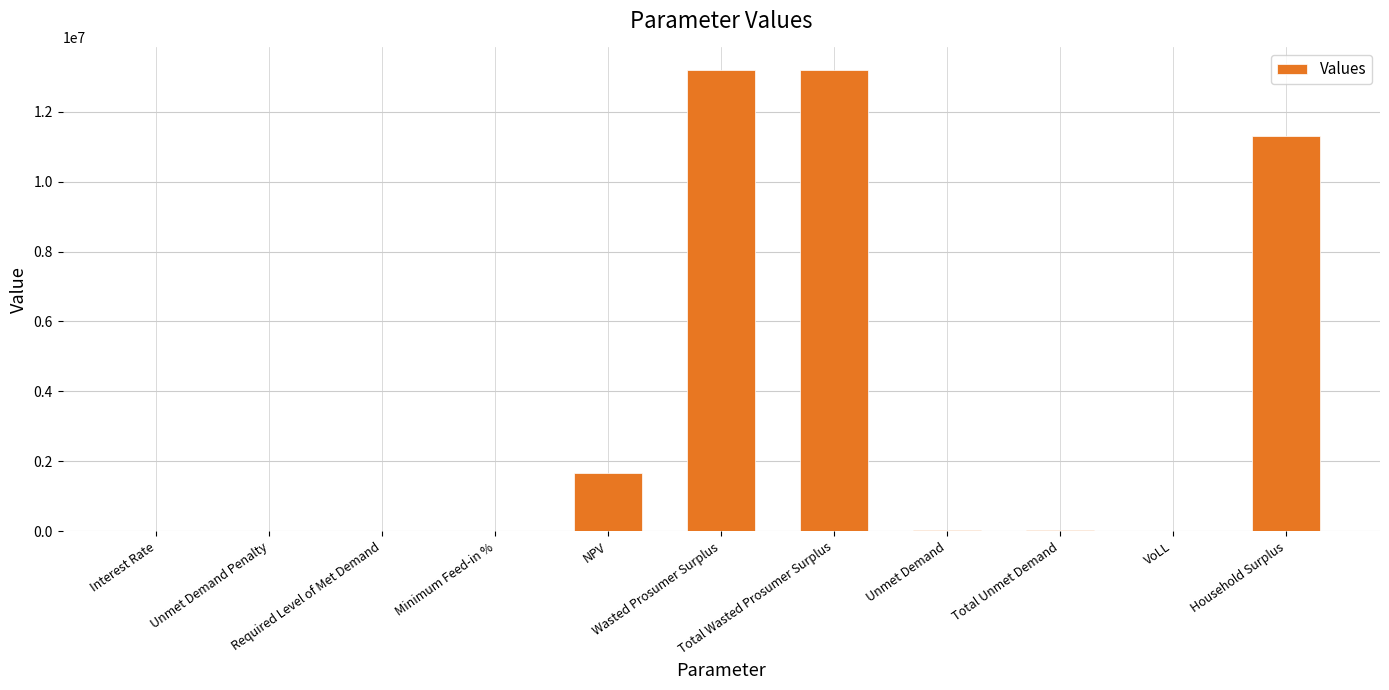

What is the greatest value displayed?

13181186.5